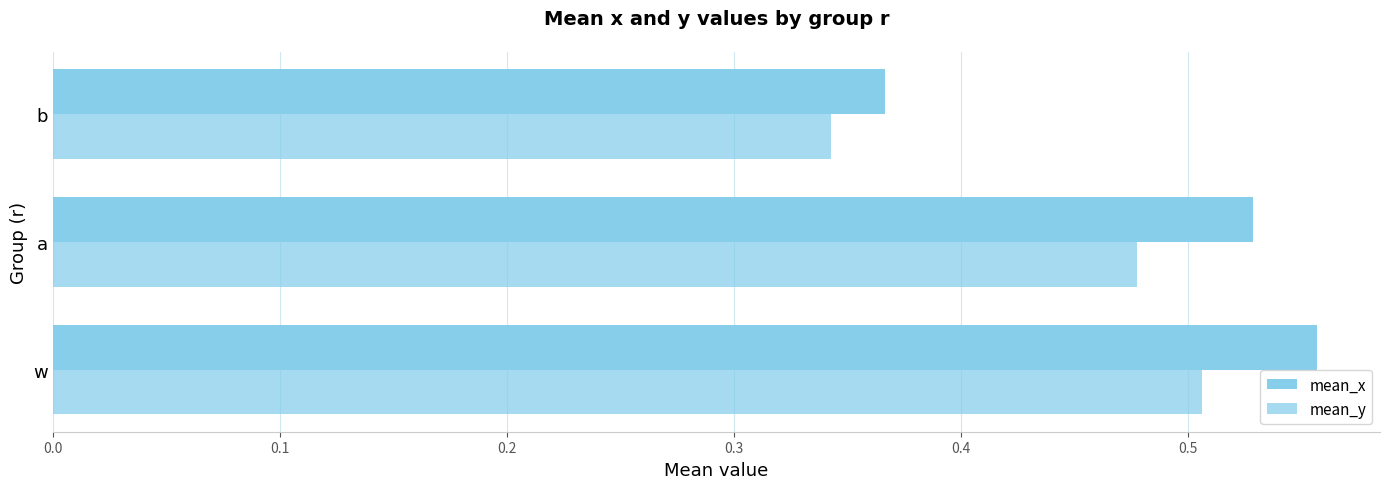

What is the lowest value of the mean_x series?

0.4